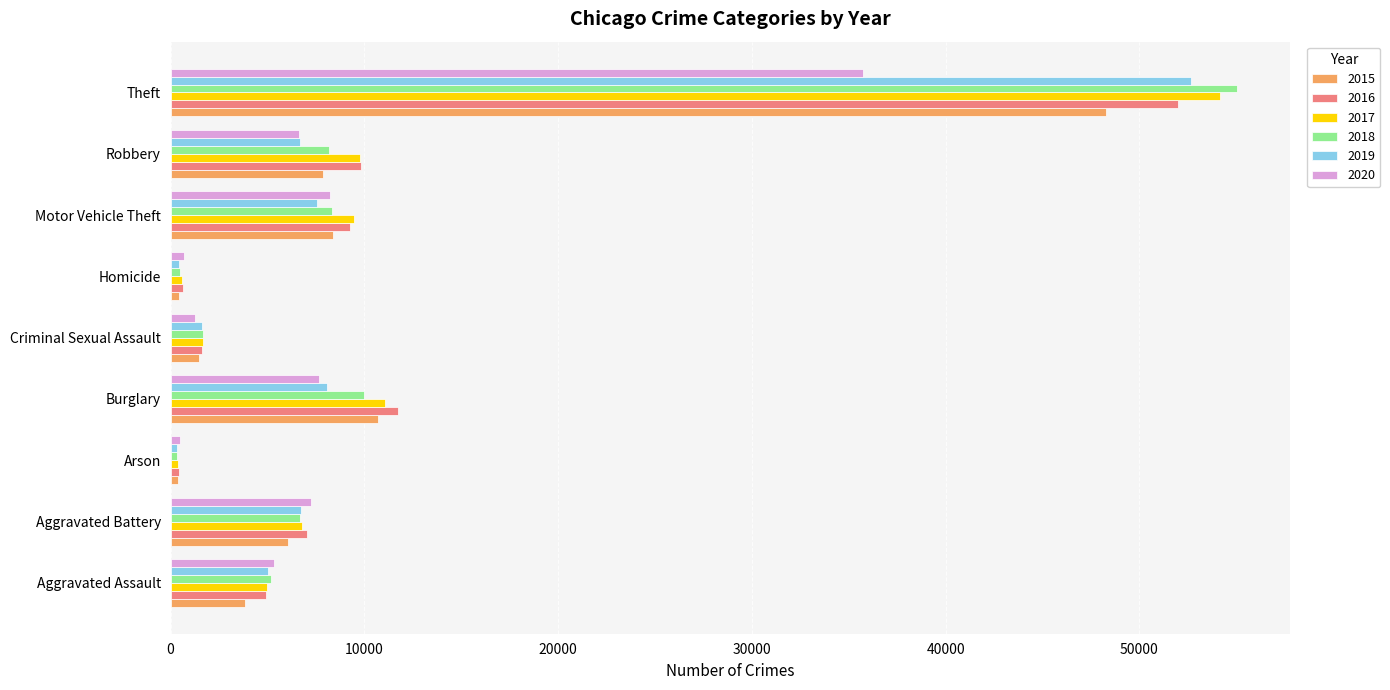

Which series has the largest range (max minus min)?

2018